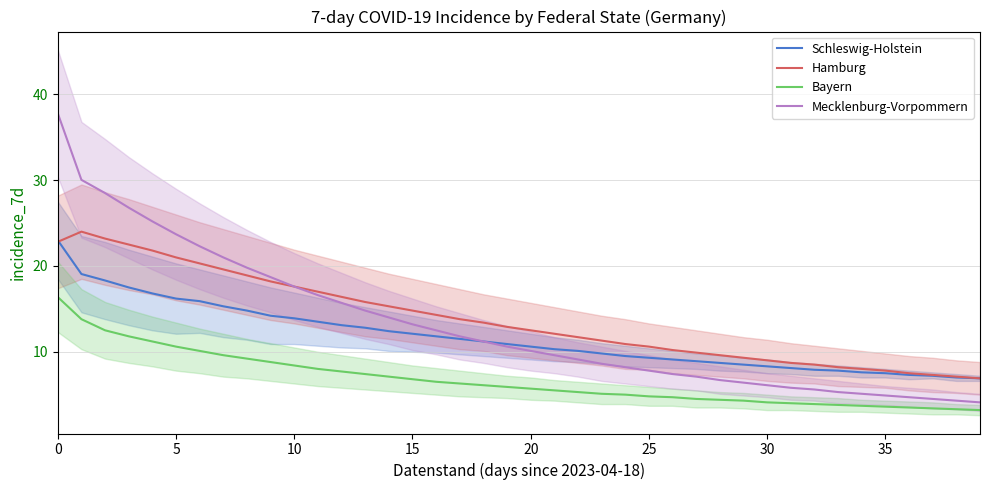

At how many categories does at least one series exceed 8?

34